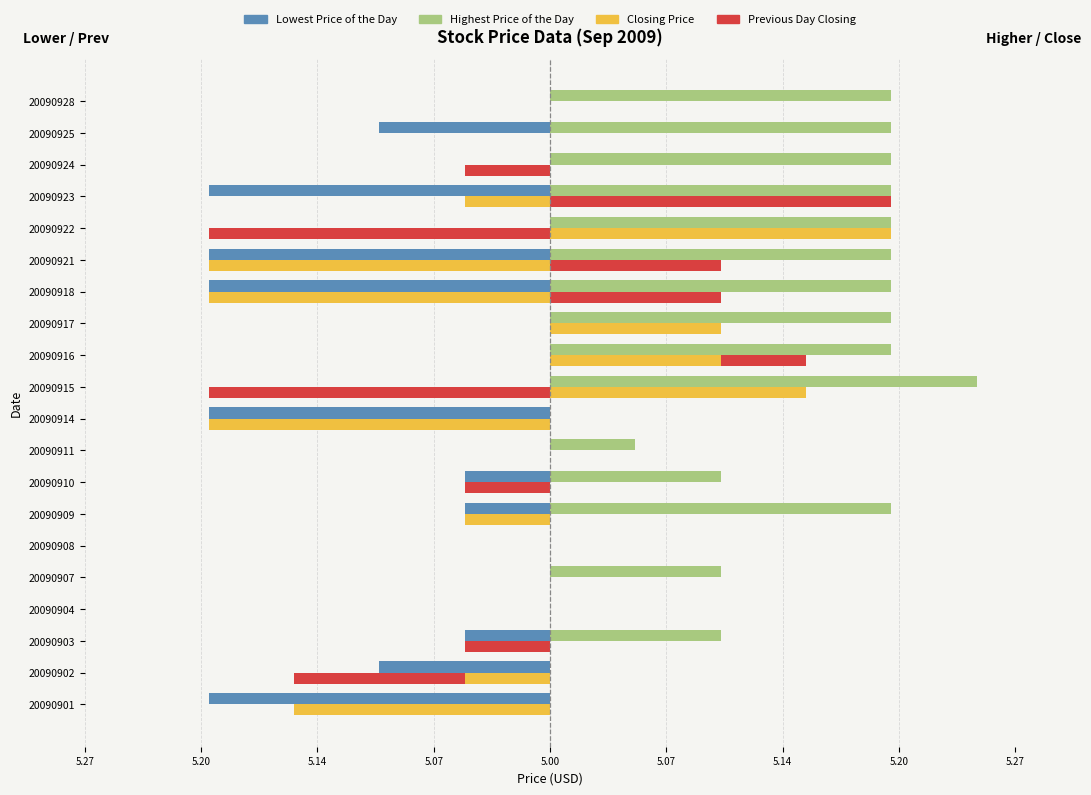

What are all the series names shown in the legend?

Lowest Price of the Day, Highest Price of the Day, Closing Price, Previous Day Closing